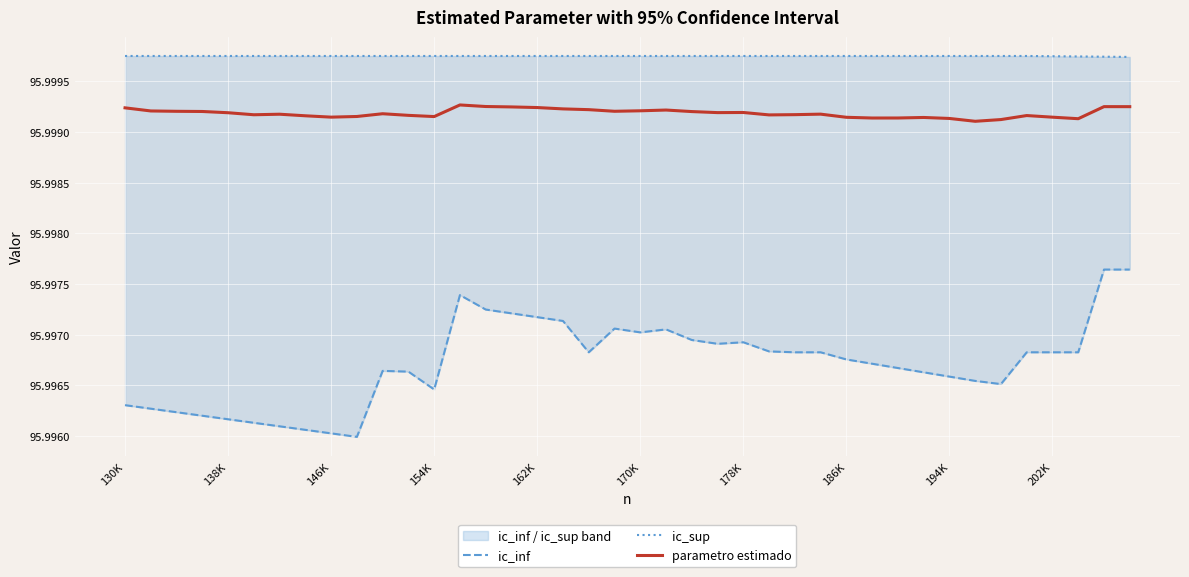

What is the value of the parametro estimado point at the 23rd from the left?

96.0